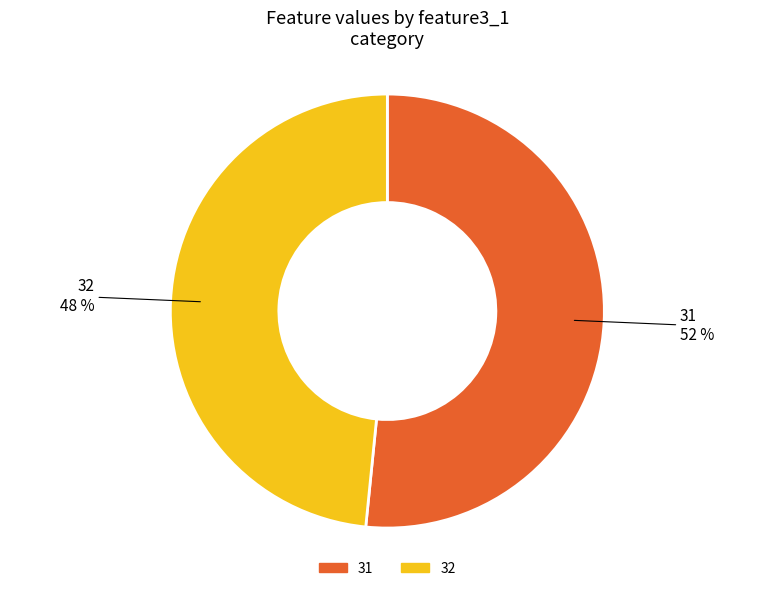

To the nearest percent, what is the combined percentage of 31 and 32?

100%